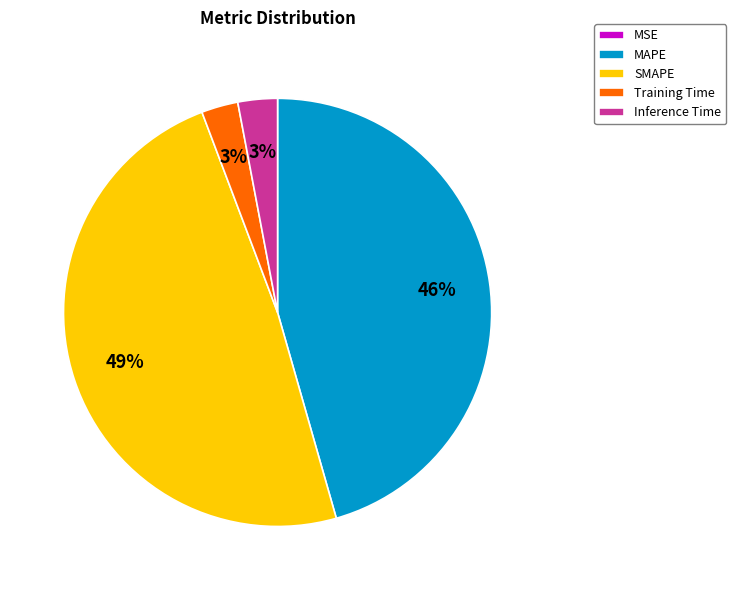

Do MAPE and Inference Time together represent more than half of the pie?

No